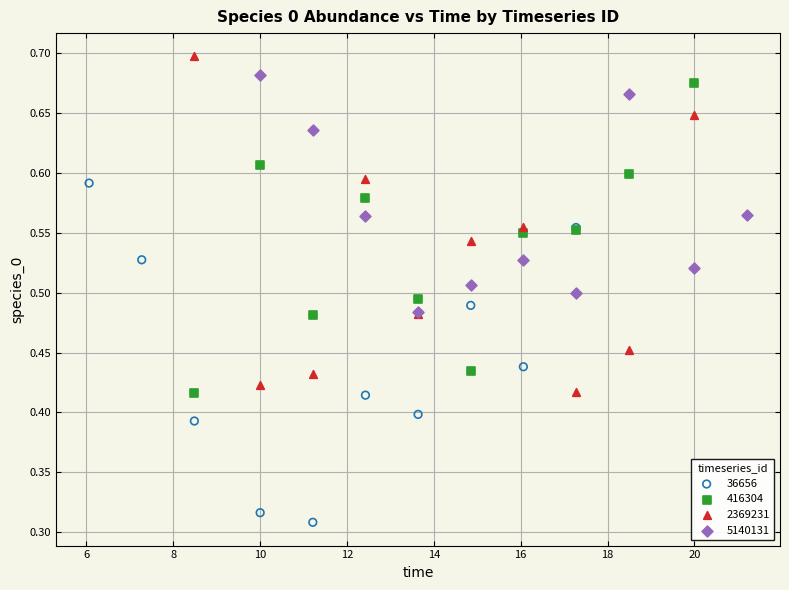

Which series reaches the maximum Y coordinate?

2369231